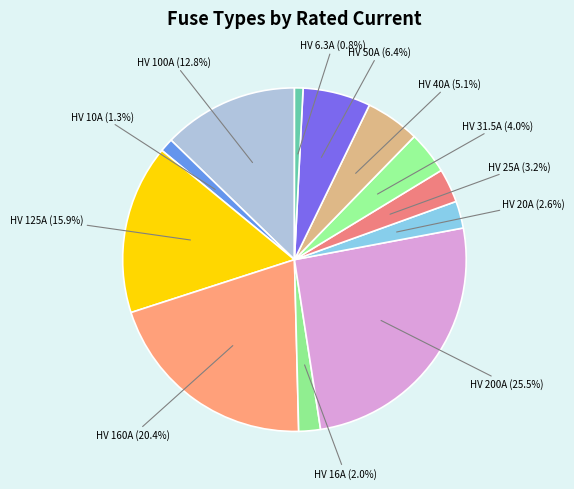

How many slices are in this pie chart?

12